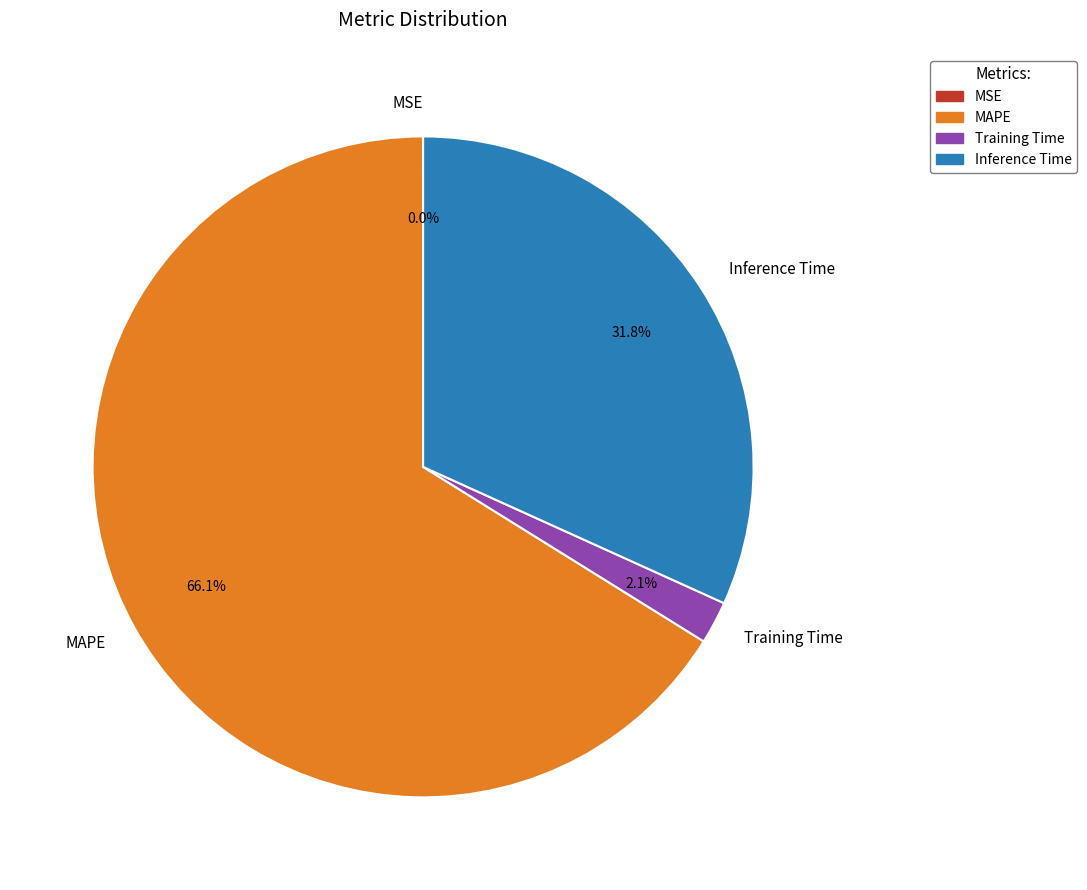

Does Training Time account for over 50% of the chart?

No